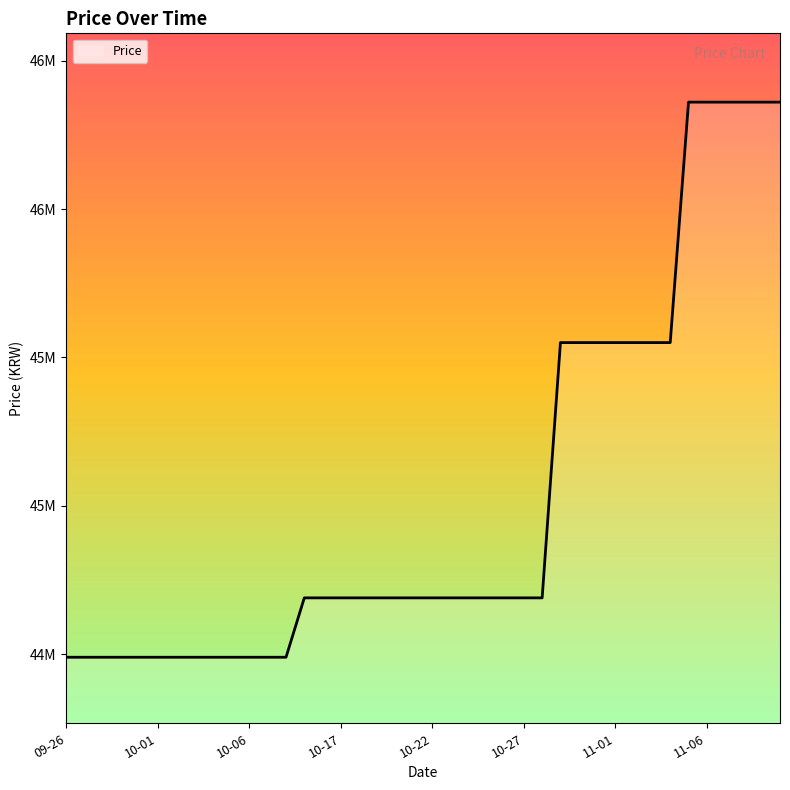

Rank the categories by value from lowest to highest.

2023-09-26, 2023-09-27, 2023-09-28, 2023-09-29, 2023-09-30, 2023-10-01, 2023-10-02, 2023-10-03, 2023-10-04, 2023-10-05, 2023-10-06, 2023-10-07, 2023-10-08, 2023-10-15, 2023-10-16, 2023-10-17, 2023-10-18, 2023-10-19, 2023-10-20, 2023-10-21, 2023-10-22, 2023-10-23, 2023-10-24, 2023-10-25, 2023-10-26, 2023-10-27, 2023-10-28, 2023-10-29, 2023-10-30, 2023-10-31, 2023-11-01, 2023-11-02, 2023-11-03, 2023-11-04, 2023-11-05, 2023-11-06, 2023-11-07, 2023-11-08, 2023-11-09, 2023-11-10